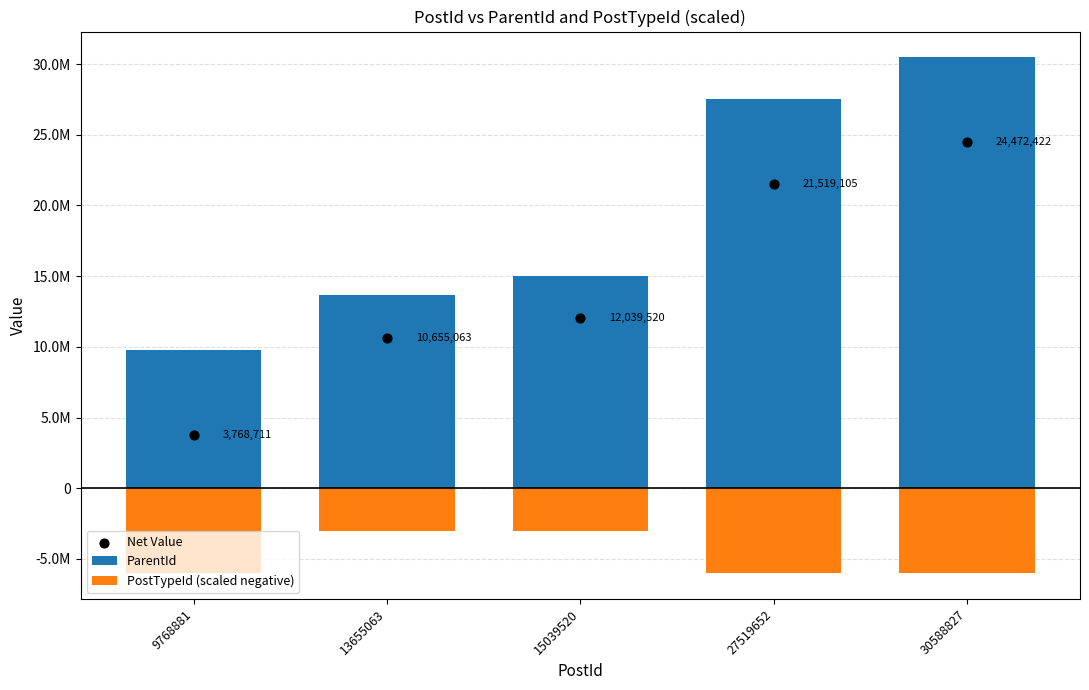

Which series contains the lowest Y value?

PostTypeId (scaled negative)